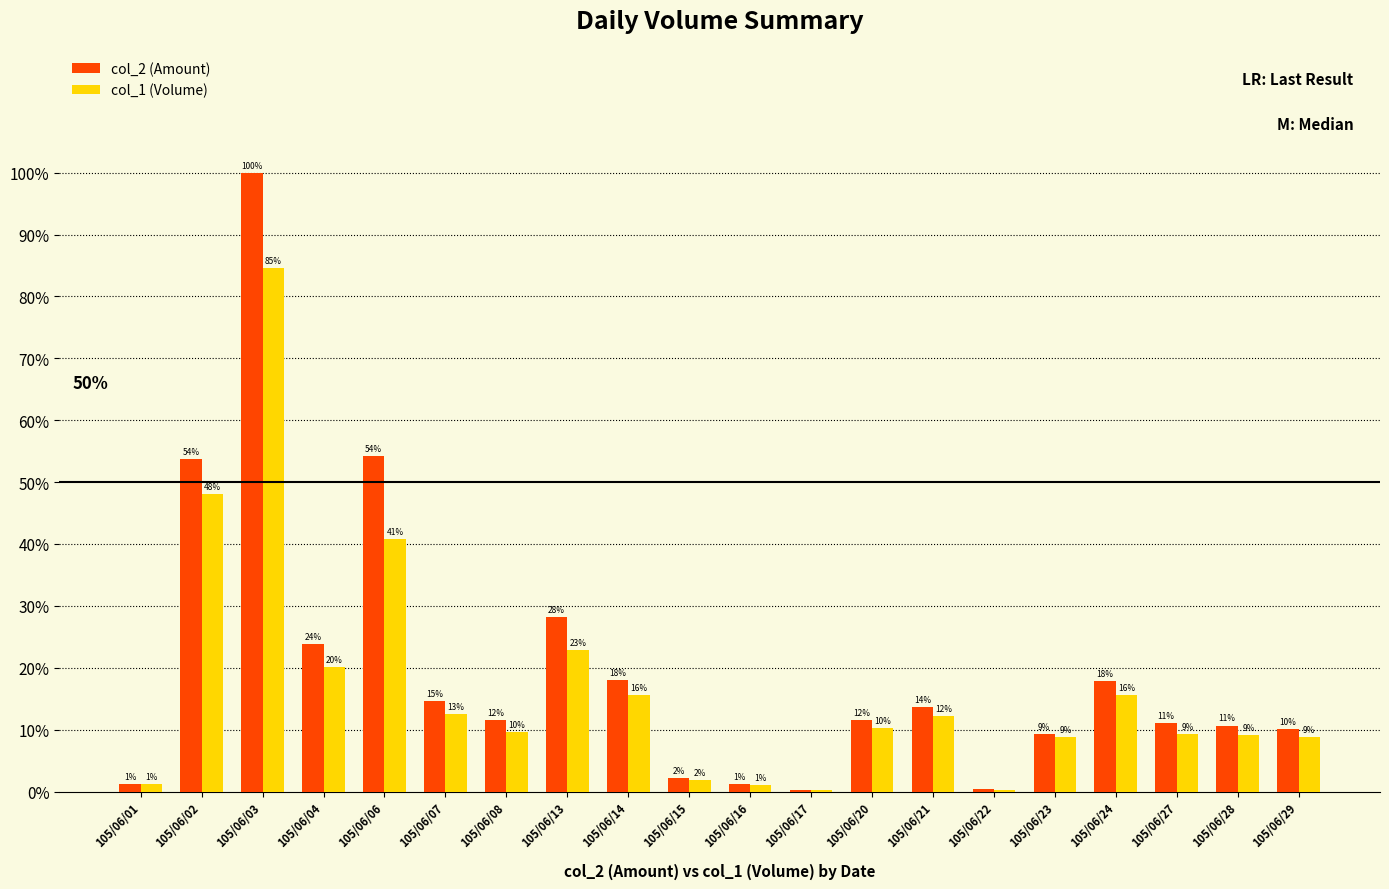

At 105/06/28, list the series in order from largest to smallest.

col_2 (Amount), col_1 (Volume)